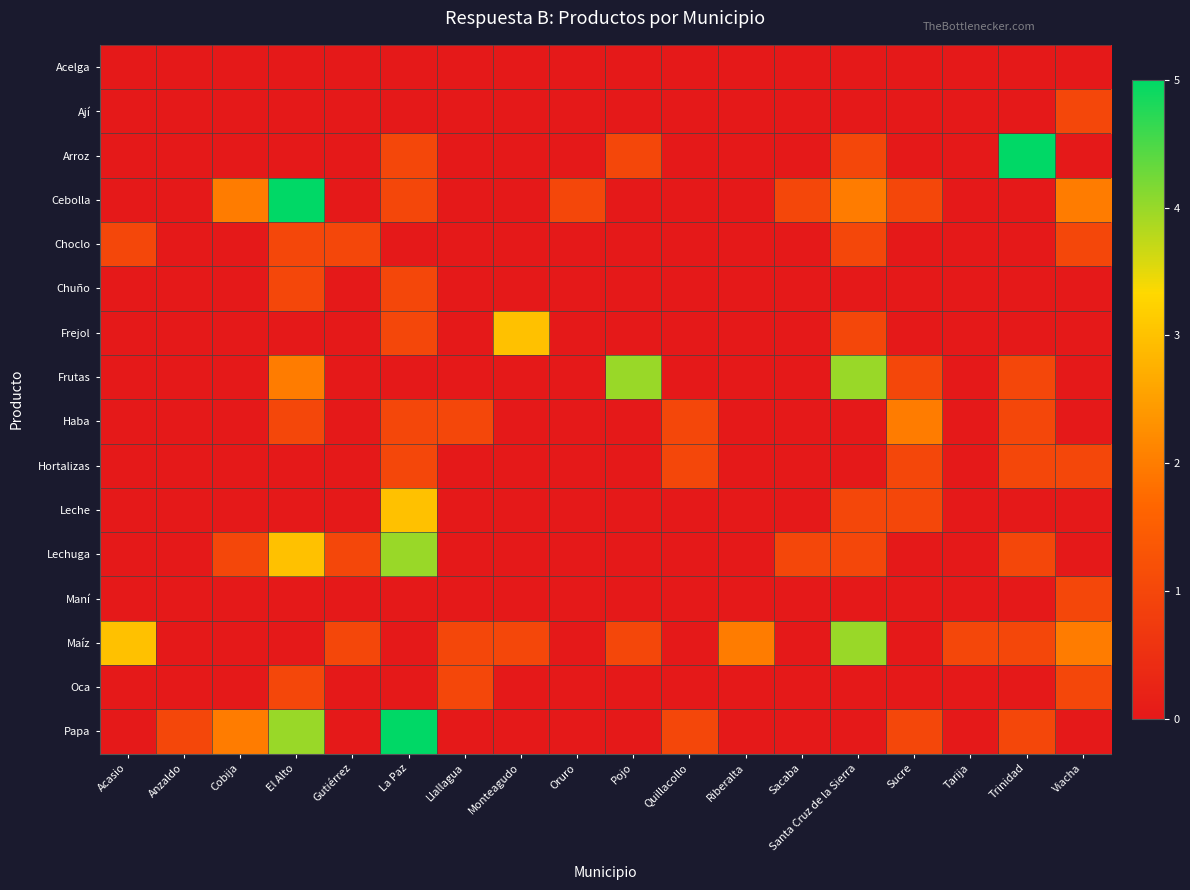

Reading right to left, list all the values displayed in this chart.

Acelga: Viacha=0	Trinidad=0	Tarija=0	Sucre=0	Santa Cruz de la Sierra=0	Sacaba=0	Riberalta=0	Quillacollo=0	Pojo=0	Oruro=0	Monteagudo=0	Llallagua=0	La Paz=0	Gutiérrez=0	El Alto=0	Cobija=0	Anzaldo=0	Acasio=0
Ají: Viacha=1	Trinidad=0	Tarija=0	Sucre=0	Santa Cruz de la Sierra=0	Sacaba=0	Riberalta=0	Quillacollo=0	Pojo=0	Oruro=0	Monteagudo=0	Llallagua=0	La Paz=0	Gutiérrez=0	El Alto=0	Cobija=0	Anzaldo=0	Acasio=0
Arroz: Viacha=0	Trinidad=5	Tarija=0	Sucre=0	Santa Cruz de la Sierra=1	Sacaba=0	Riberalta=0	Quillacollo=0	Pojo=1	Oruro=0	Monteagudo=0	Llallagua=0	La Paz=1	Gutiérrez=0	El Alto=0	Cobija=0	Anzaldo=0	Acasio=0
Cebolla: Viacha=2	Trinidad=0	Tarija=0	Sucre=1	Santa Cruz de la Sierra=2	Sacaba=1	Riberalta=0	Quillacollo=0	Pojo=0	Oruro=1	Monteagudo=0	Llallagua=0	La Paz=1	Gutiérrez=0	El Alto=5	Cobija=2	Anzaldo=0	Acasio=0
Choclo: Viacha=1	Trinidad=0	Tarija=0	Sucre=0	Santa Cruz de la Sierra=1	Sacaba=0	Riberalta=0	Quillacollo=0	Pojo=0	Oruro=0	Monteagudo=0	Llallagua=0	La Paz=0	Gutiérrez=1	El Alto=1	Cobija=0	Anzaldo=0	Acasio=1
Chuño: Viacha=0	Trinidad=0	Tarija=0	Sucre=0	Santa Cruz de la Sierra=0	Sacaba=0	Riberalta=0	Quillacollo=0	Pojo=0	Oruro=0	Monteagudo=0	Llallagua=0	La Paz=1	Gutiérrez=0	El Alto=1	Cobija=0	Anzaldo=0	Acasio=0
Frejol: Viacha=0	Trinidad=0	Tarija=0	Sucre=0	Santa Cruz de la Sierra=1	Sacaba=0	Riberalta=0	Quillacollo=0	Pojo=0	Oruro=0	Monteagudo=3	Llallagua=0	La Paz=1	Gutiérrez=0	El Alto=0	Cobija=0	Anzaldo=0	Acasio=0
Frutas: Viacha=0	Trinidad=1	Tarija=0	Sucre=1	Santa Cruz de la Sierra=4	Sacaba=0	Riberalta=0	Quillacollo=0	Pojo=4	Oruro=0	Monteagudo=0	Llallagua=0	La Paz=0	Gutiérrez=0	El Alto=2	Cobija=0	Anzaldo=0	Acasio=0
Haba: Viacha=0	Trinidad=1	Tarija=0	Sucre=2	Santa Cruz de la Sierra=0	Sacaba=0	Riberalta=0	Quillacollo=1	Pojo=0	Oruro=0	Monteagudo=0	Llallagua=1	La Paz=1	Gutiérrez=0	El Alto=1	Cobija=0	Anzaldo=0	Acasio=0
Hortalizas: Viacha=1	Trinidad=1	Tarija=0	Sucre=1	Santa Cruz de la Sierra=0	Sacaba=0	Riberalta=0	Quillacollo=1	Pojo=0	Oruro=0	Monteagudo=0	Llallagua=0	La Paz=1	Gutiérrez=0	El Alto=0	Cobija=0	Anzaldo=0	Acasio=0
Leche: Viacha=0	Trinidad=0	Tarija=0	Sucre=1	Santa Cruz de la Sierra=1	Sacaba=0	Riberalta=0	Quillacollo=0	Pojo=0	Oruro=0	Monteagudo=0	Llallagua=0	La Paz=3	Gutiérrez=0	El Alto=0	Cobija=0	Anzaldo=0	Acasio=0
Lechuga: Viacha=0	Trinidad=1	Tarija=0	Sucre=0	Santa Cruz de la Sierra=1	Sacaba=1	Riberalta=0	Quillacollo=0	Pojo=0	Oruro=0	Monteagudo=0	Llallagua=0	La Paz=4	Gutiérrez=1	El Alto=3	Cobija=1	Anzaldo=0	Acasio=0
Maní: Viacha=1	Trinidad=0	Tarija=0	Sucre=0	Santa Cruz de la Sierra=0	Sacaba=0	Riberalta=0	Quillacollo=0	Pojo=0	Oruro=0	Monteagudo=0	Llallagua=0	La Paz=0	Gutiérrez=0	El Alto=0	Cobija=0	Anzaldo=0	Acasio=0
Maíz: Viacha=2	Trinidad=1	Tarija=1	Sucre=0	Santa Cruz de la Sierra=4	Sacaba=0	Riberalta=2	Quillacollo=0	Pojo=1	Oruro=0	Monteagudo=1	Llallagua=1	La Paz=0	Gutiérrez=1	El Alto=0	Cobija=0	Anzaldo=0	Acasio=3
Oca: Viacha=1	Trinidad=0	Tarija=0	Sucre=0	Santa Cruz de la Sierra=0	Sacaba=0	Riberalta=0	Quillacollo=0	Pojo=0	Oruro=0	Monteagudo=0	Llallagua=1	La Paz=0	Gutiérrez=0	El Alto=1	Cobija=0	Anzaldo=0	Acasio=0
Papa: Viacha=0	Trinidad=1	Tarija=0	Sucre=1	Santa Cruz de la Sierra=0	Sacaba=0	Riberalta=0	Quillacollo=1	Pojo=0	Oruro=0	Monteagudo=0	Llallagua=0	La Paz=5	Gutiérrez=0	El Alto=4	Cobija=2	Anzaldo=1	Acasio=0